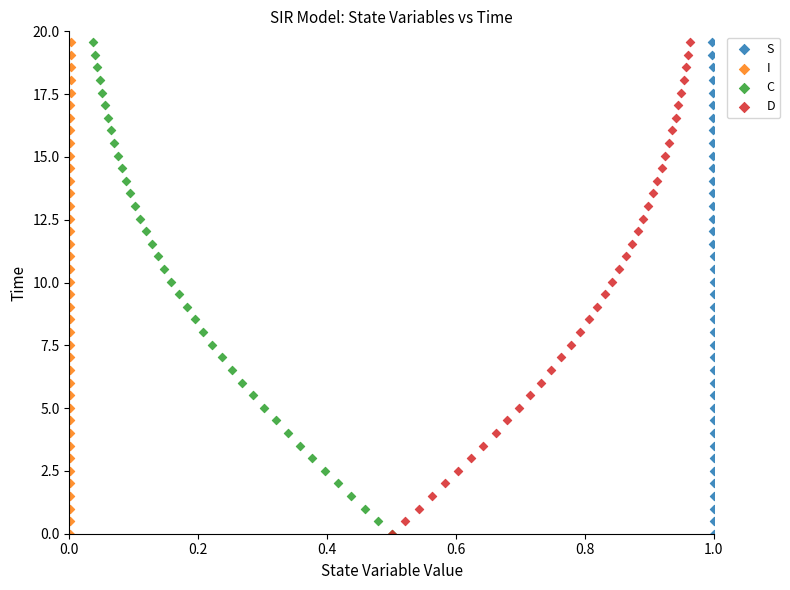

What are all the series names shown in the legend?

S, I, C, D